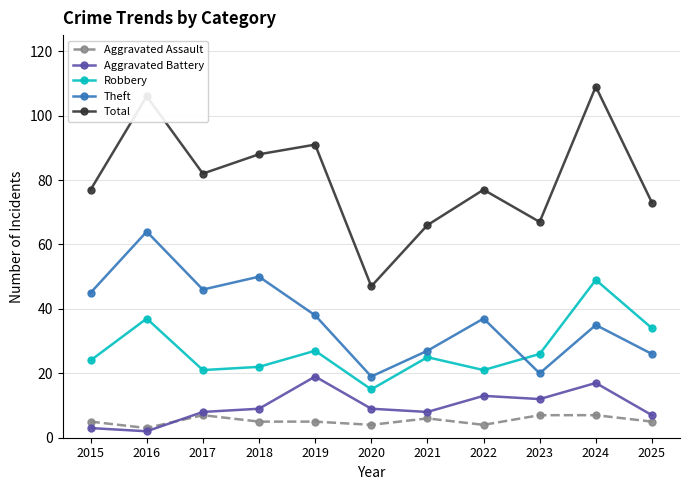

True or false: Total has a value of 109 at 2024.

True